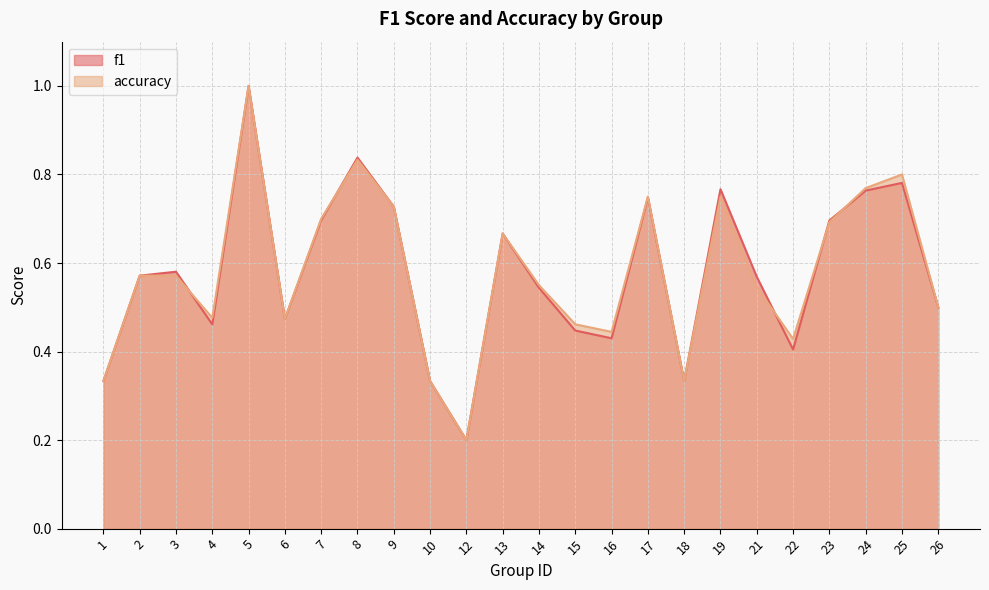

How many lines are shown in the chart?

2